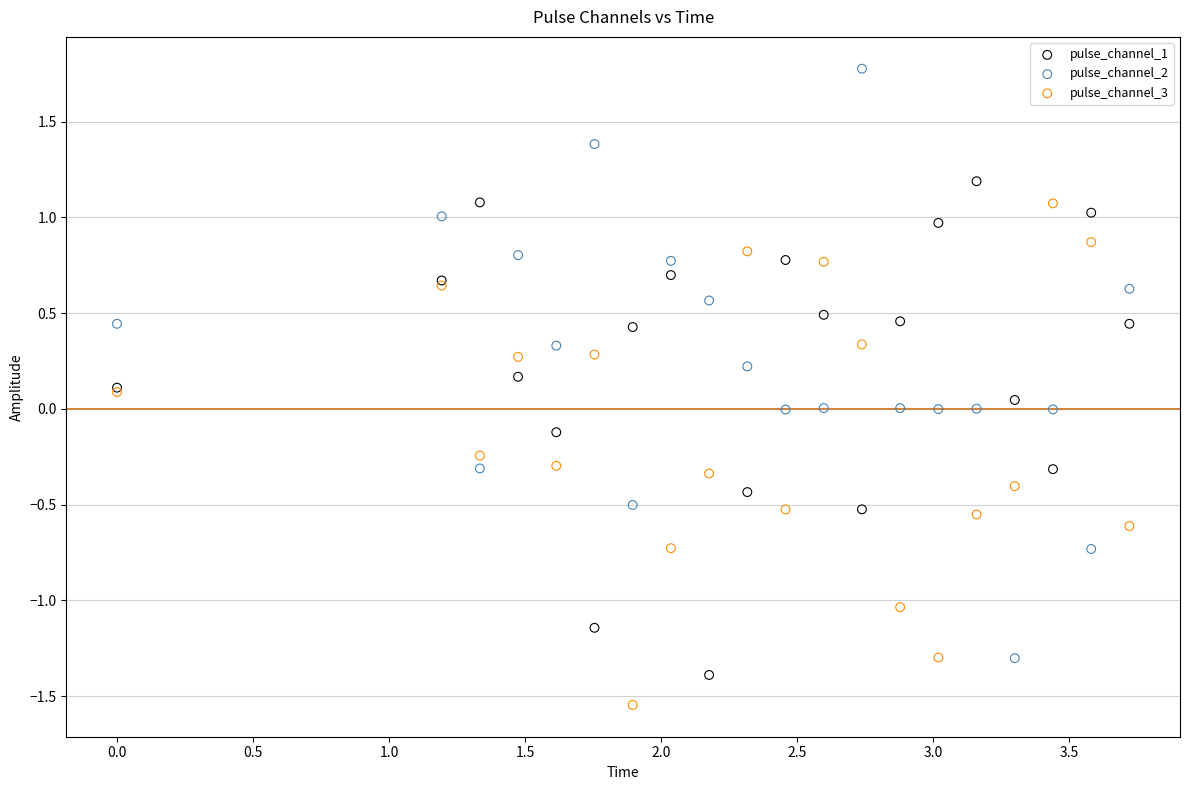

What are all the series names shown in the legend?

pulse_channel_1, pulse_channel_2, pulse_channel_3